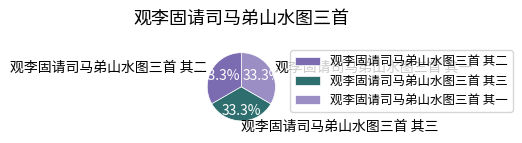

How much of the chart is everything except 观李固请司马弟山水图三首 其三?

66.7%